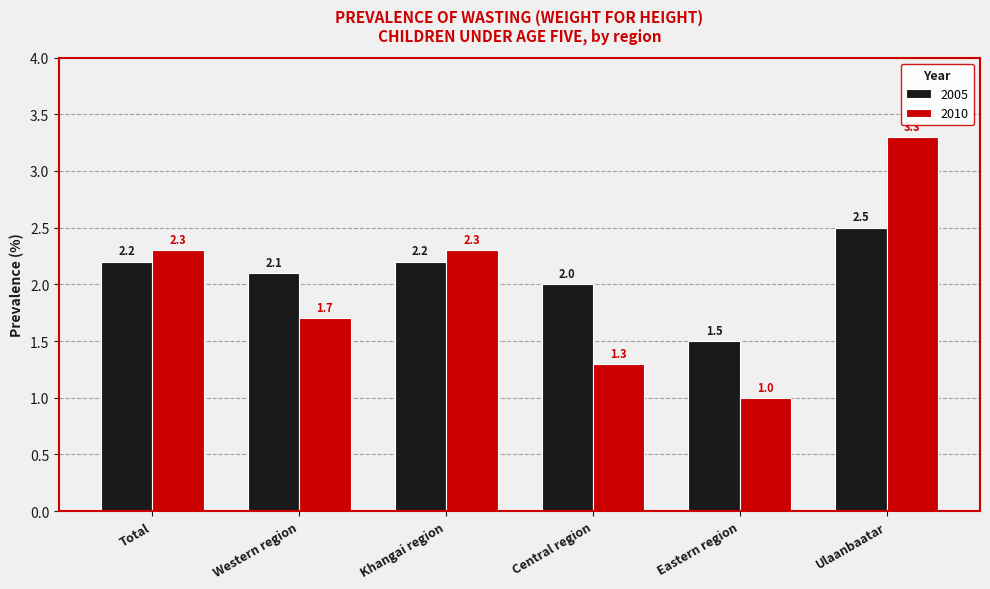

Rank the series by their average value, from highest to lowest.

2005, 2010